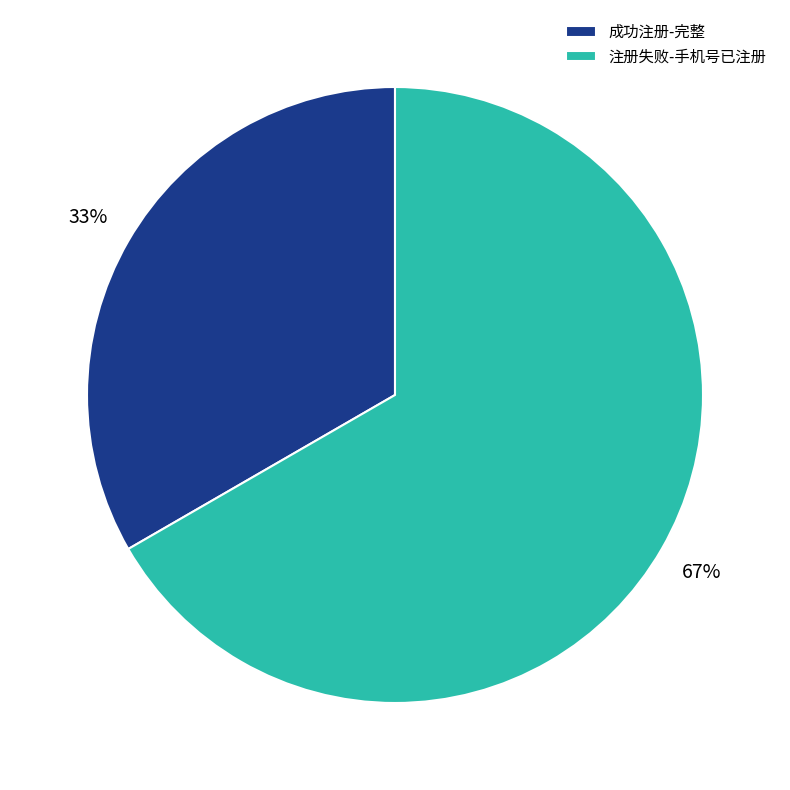

What is the ratio of the value at 成功注册-完整 to the value at 注册失败-手机号已注册?

0.5